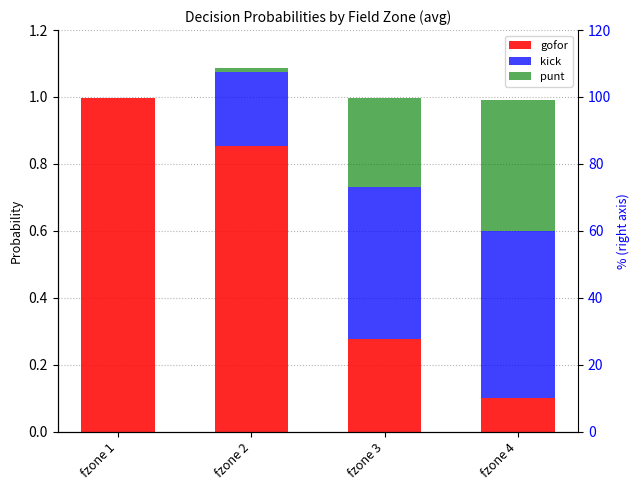

What is the value of the gofor bar at the 2nd from the left?

0.9